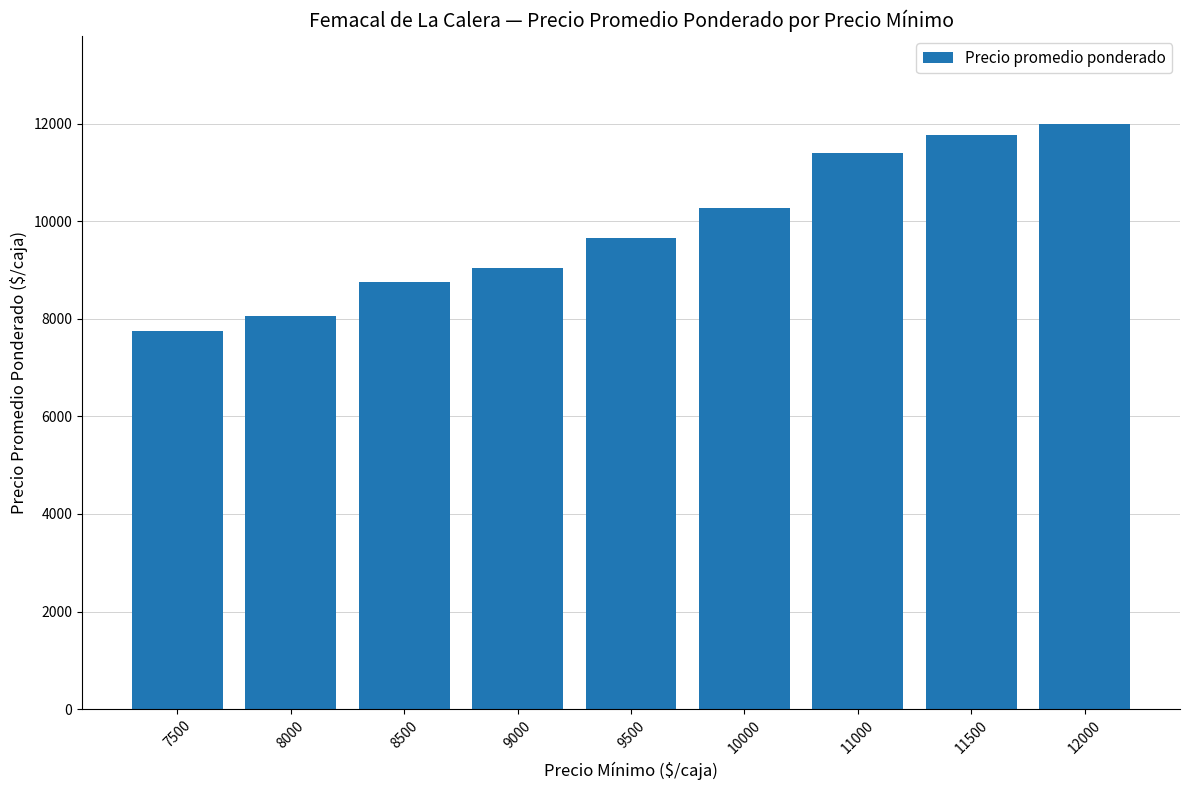

Reading left to right, extract all data points from this chart.

7749	8048	8761	9037	9666	10272	11402	11774	12000